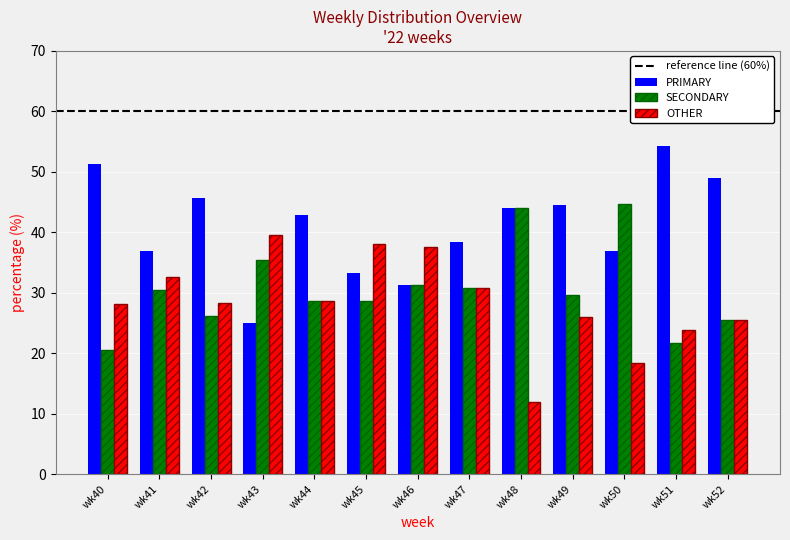

Which series has the largest range (max minus min)?

PRIMARY